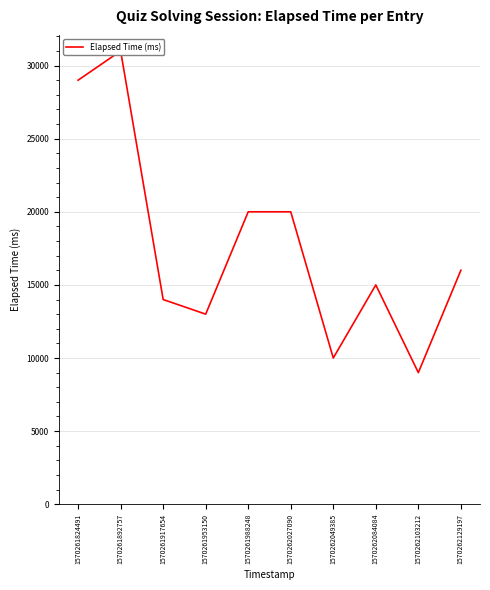

The chart shows a value of 29569 at 1570262027090. True or false?

False